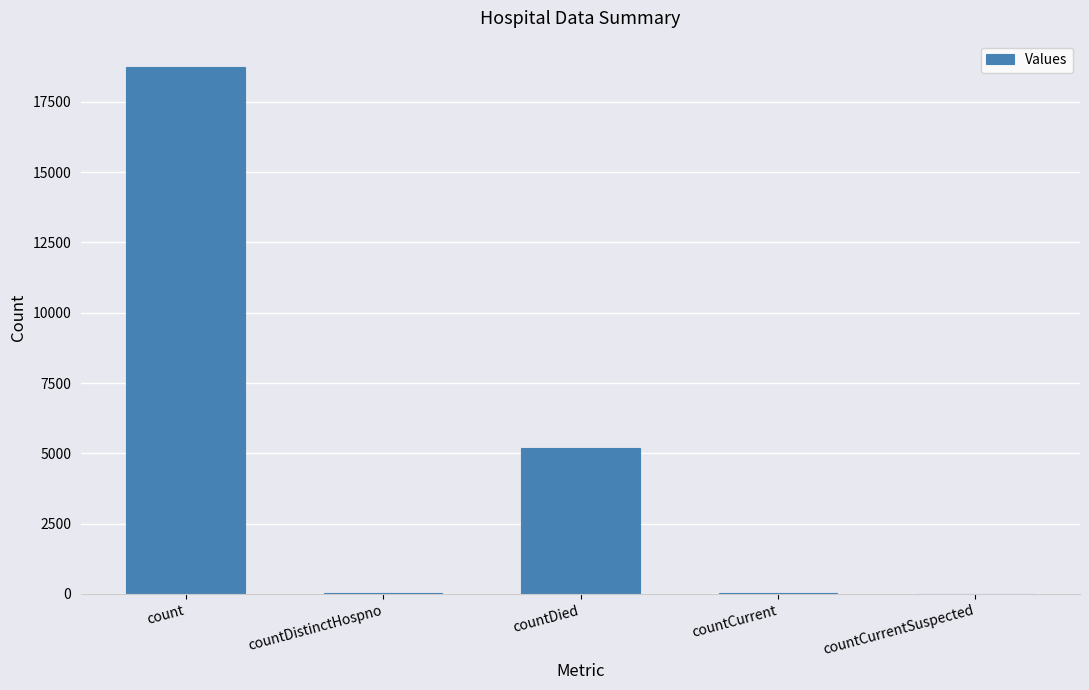

What is the average value?

4797